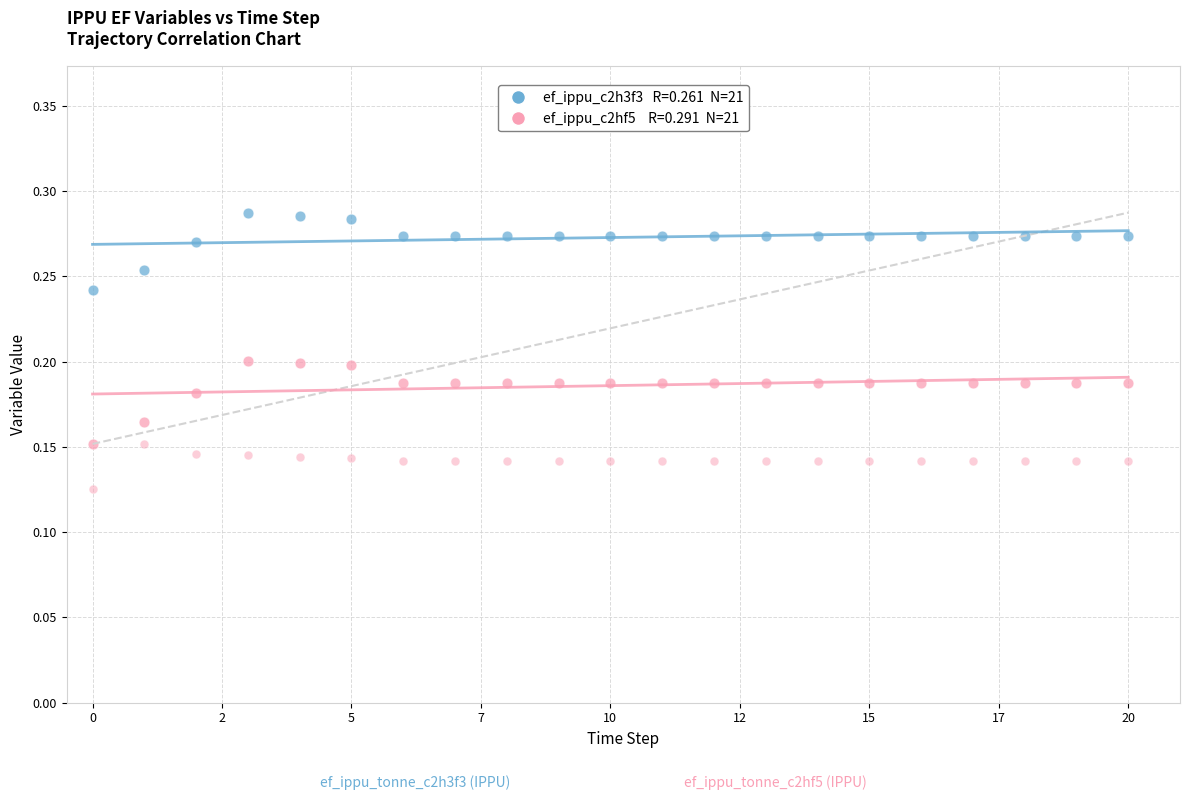

Count the number of points in this scatter plot.

63